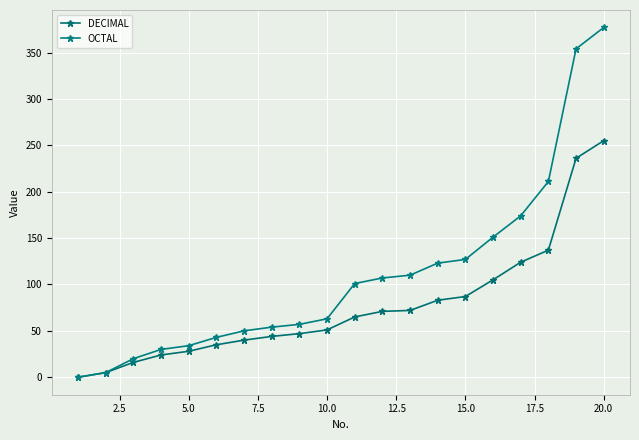

Rank the series by their maximum value, from lowest to highest.

DECIMAL, OCTAL